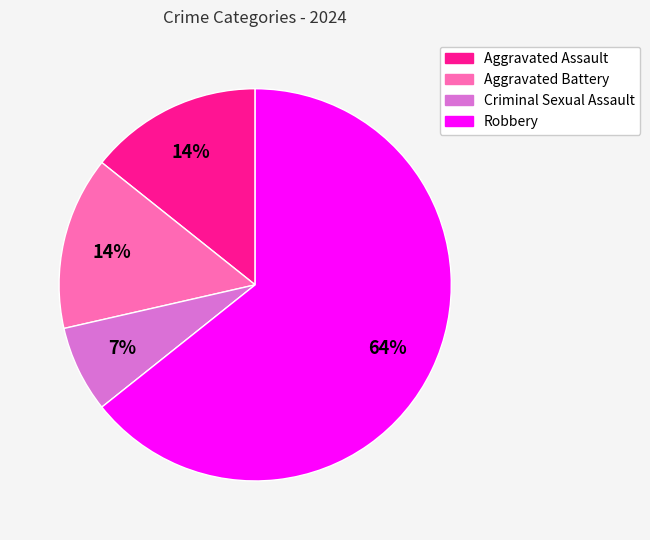

True or false: Aggravated Assault accounts for 26% of the total.

False